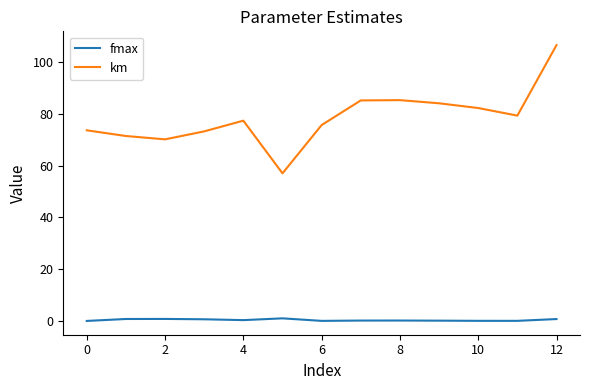

List the series in order of their peak value, highest first.

km, fmax